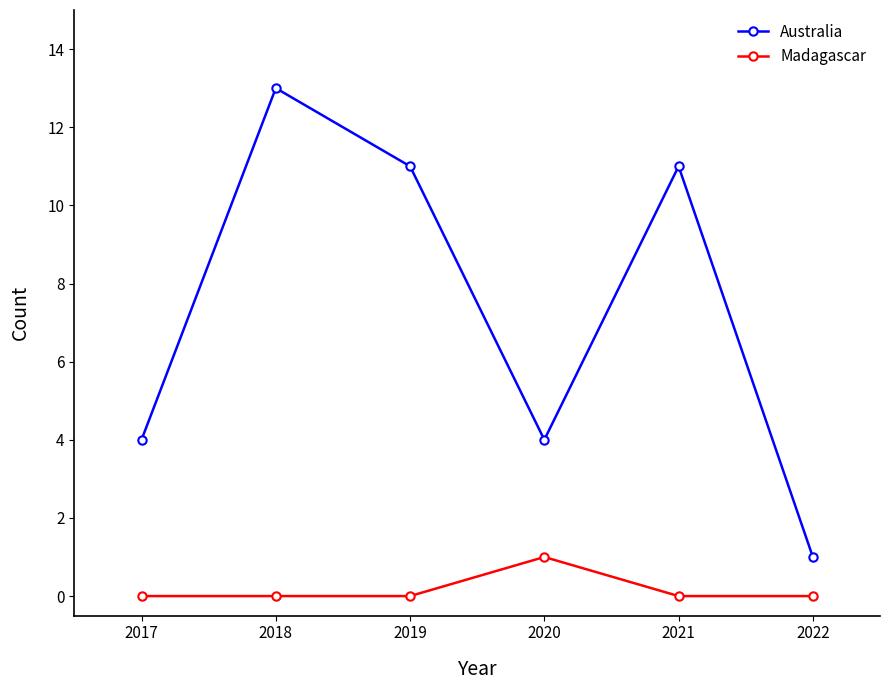

Reading right to left, what are all the values shown in this chart?

Australia: 1	11	4	11	13	4
Madagascar: 0	0	1	0	0	0